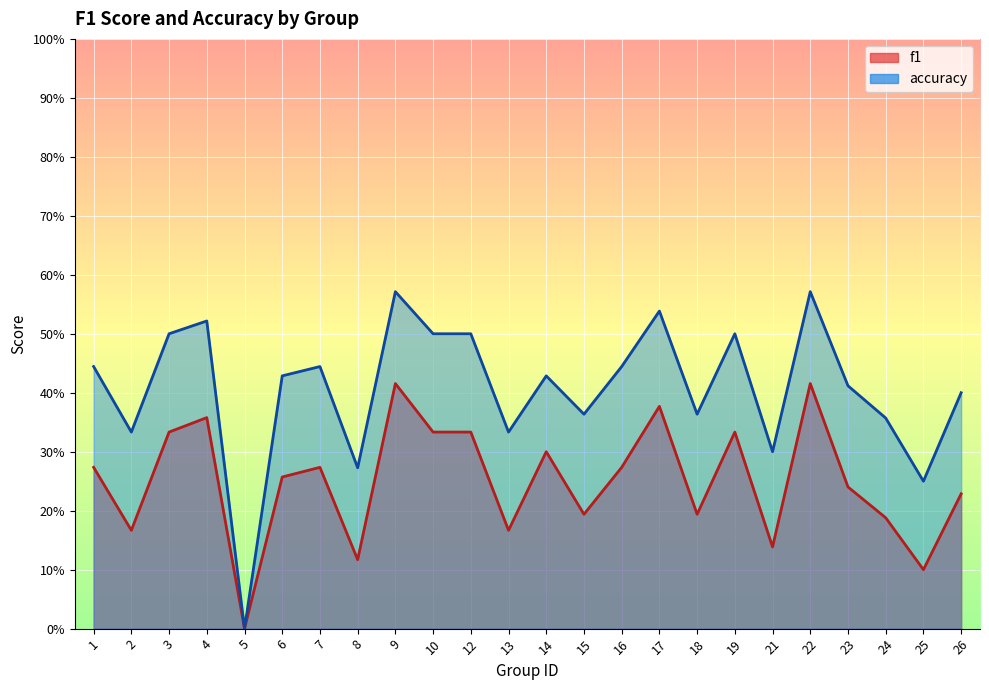

Count the accuracy values in the range 0 to 1.

24